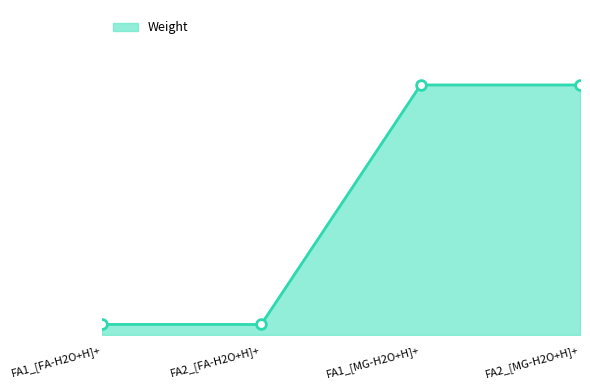

How many data points are less than 48?

2